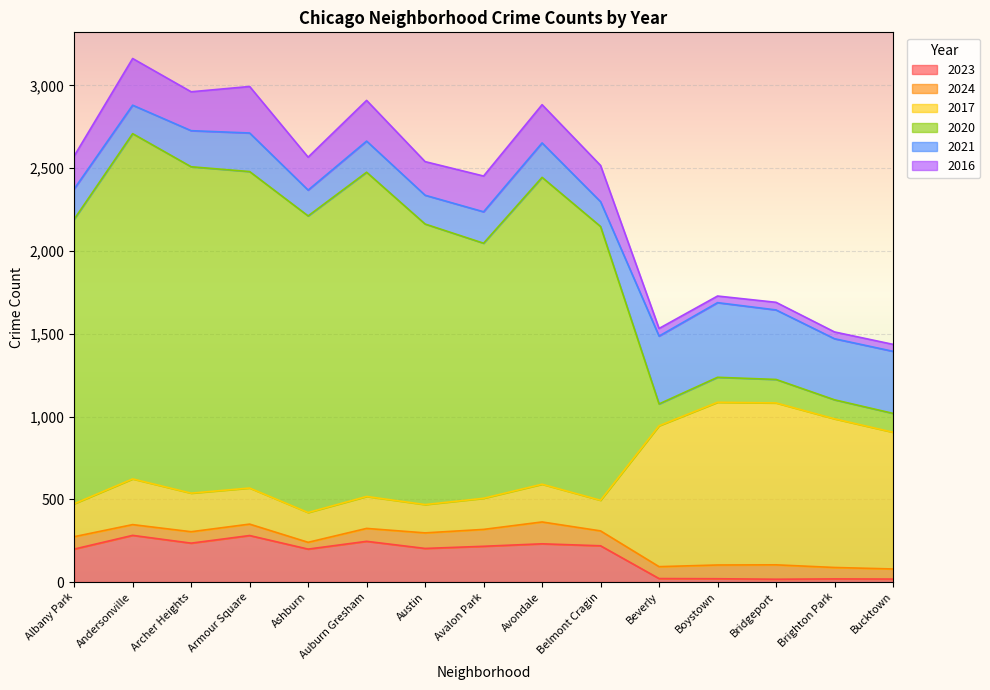

How many values in the 2017 series are below 568?

7